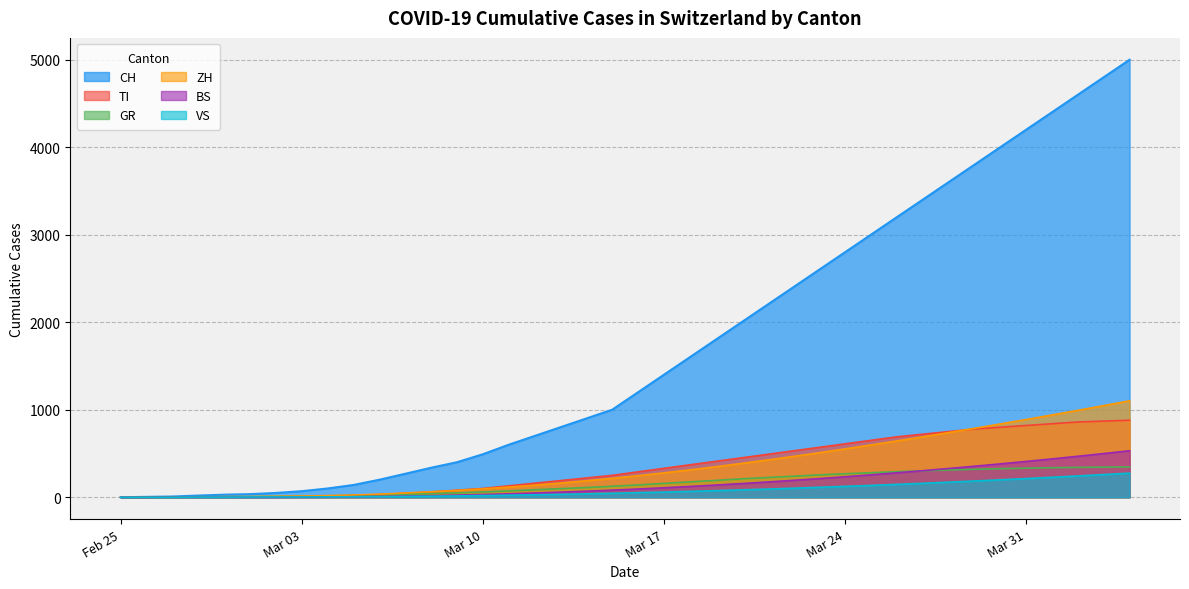

What is the maximum value for VS?

275